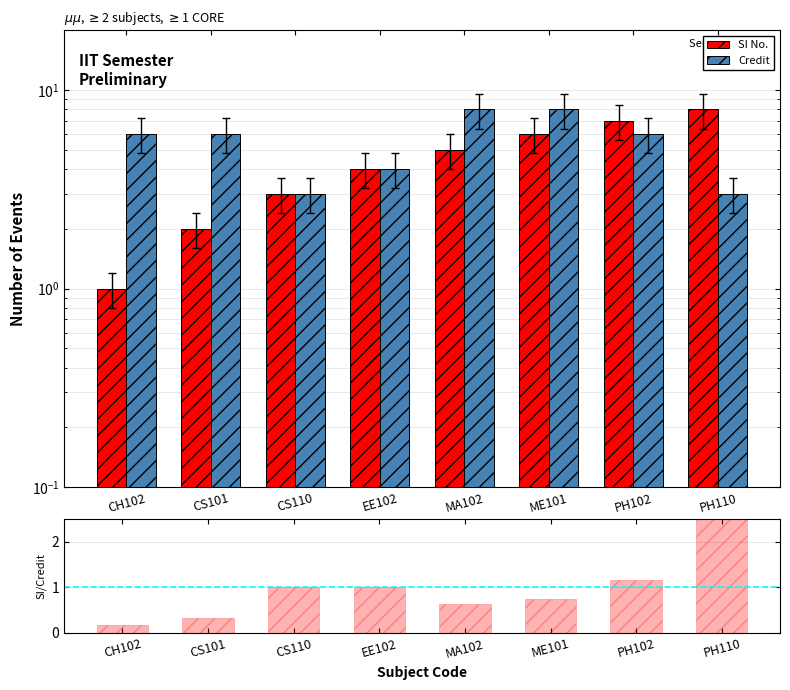

What is the difference between the second highest and minimum values in the Credit series?

5.0